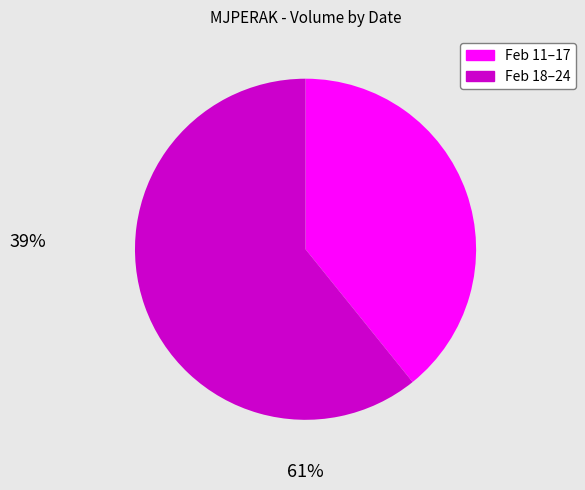

Is there any slice that represents more than half of the pie?

Yes